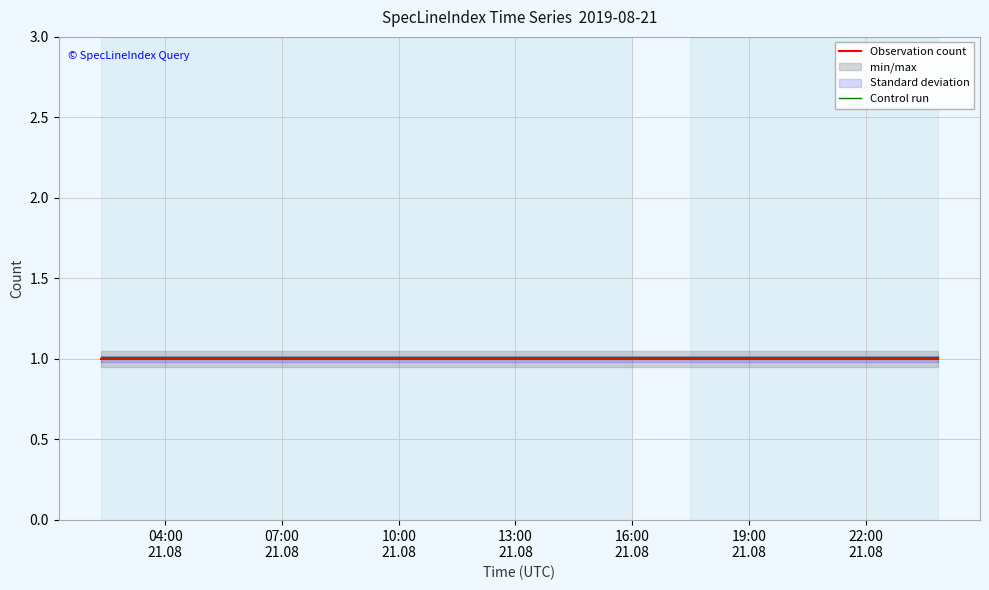

Does the chart display data point markers on the line(s)?

No